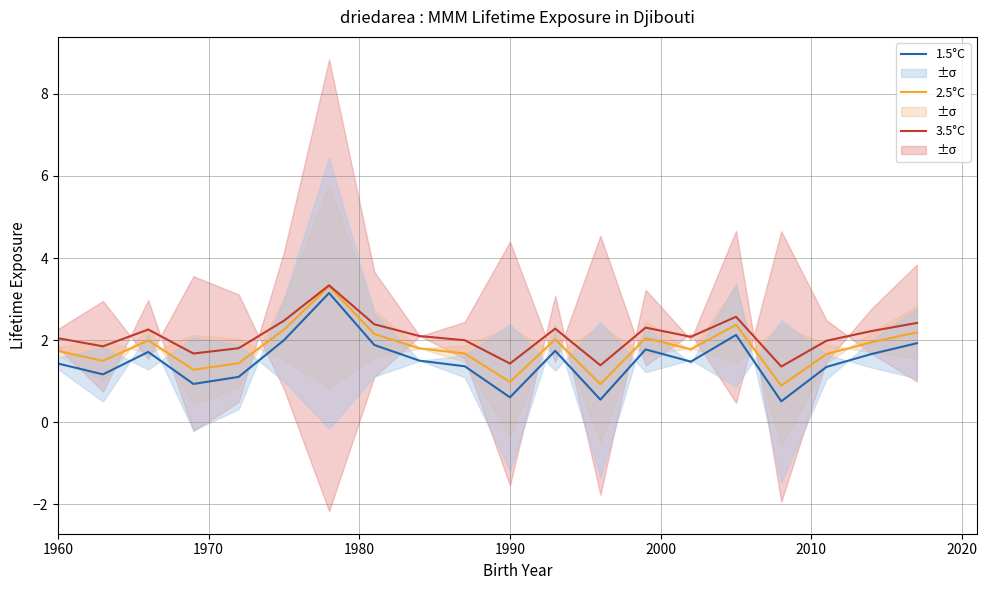

True or false: 1.5°C and 3.5°C cross at least once.

False